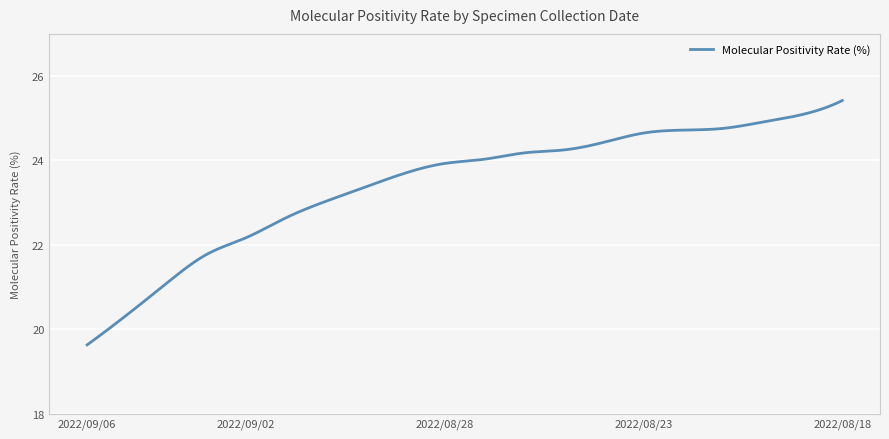

What is the sum of all values?

9380.2